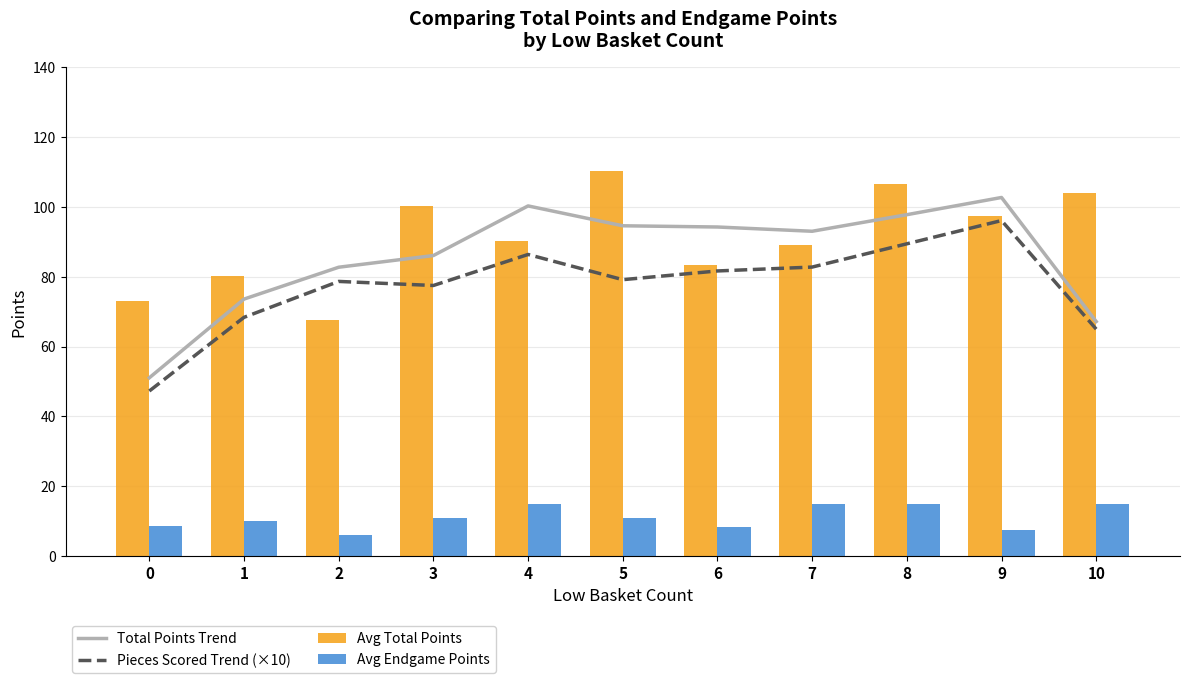

What is the average value of the Pieces Scored Trend (×10) series?

77.5